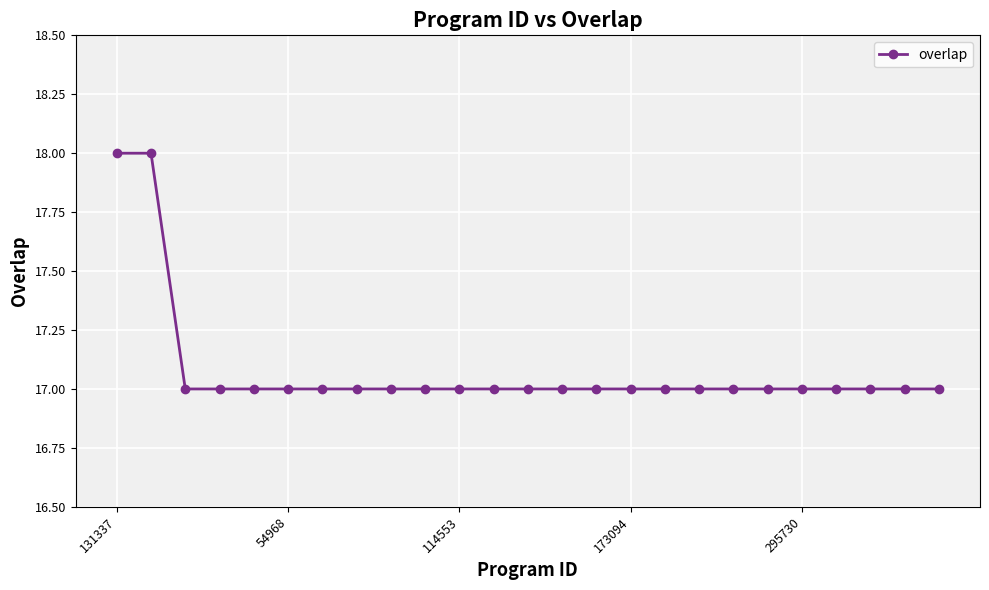

Reading right to left, extract all data points from this chart.

17	17	17	17	17	17	17	17	17	17	17	17	17	17	17	17	17	17	17	17	17	17	17	18	18